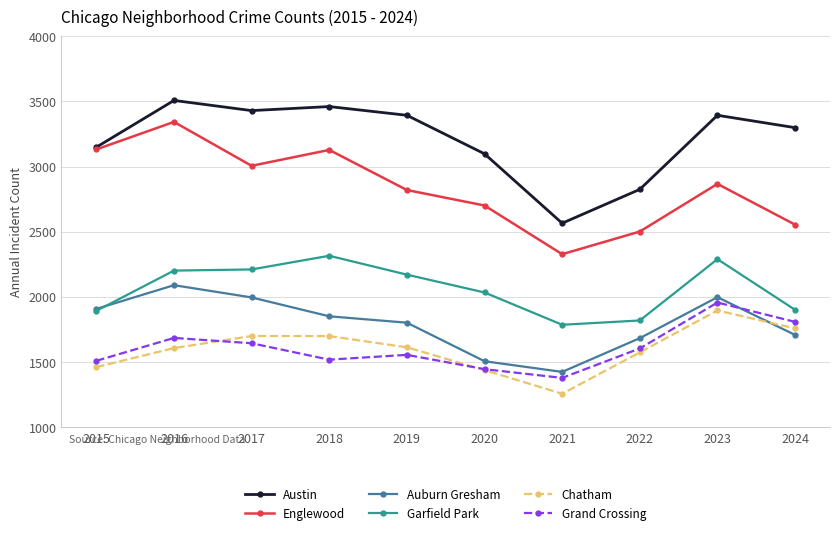

What is the spread (max minus min) of values at 2016?

1902